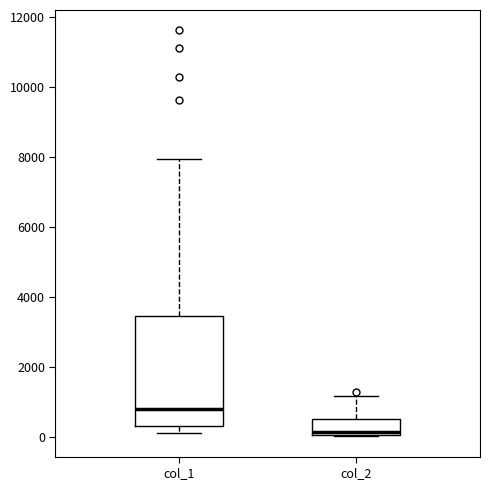

Reading left to right, read every box against the y-axis: the position of its median line, the range the box covers, and the ends of its whiskers. The values are not printed on the chart, so give them approximately, as read against the axis.

col_1: median 800, box 200 to 3400, whiskers 200 (just below the box's lower edge) to 8000
col_2: median 200, box 0 to 600, whiskers 0 to 1200